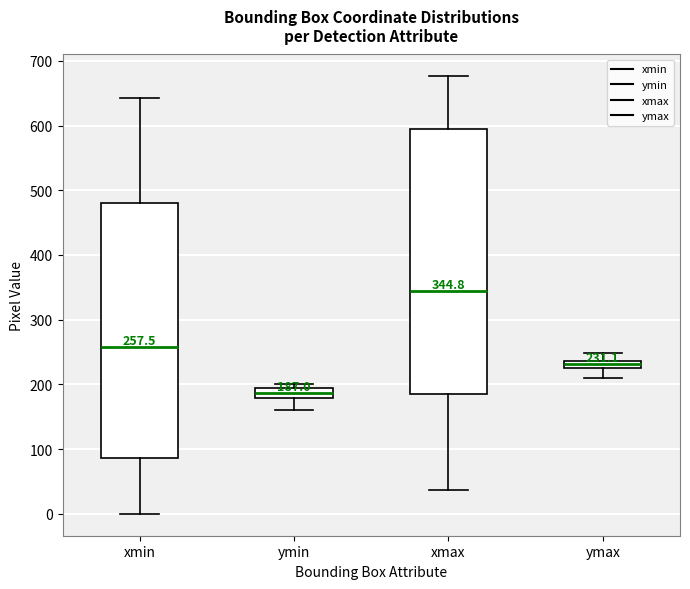

Which box has the lowest median line?

ymin